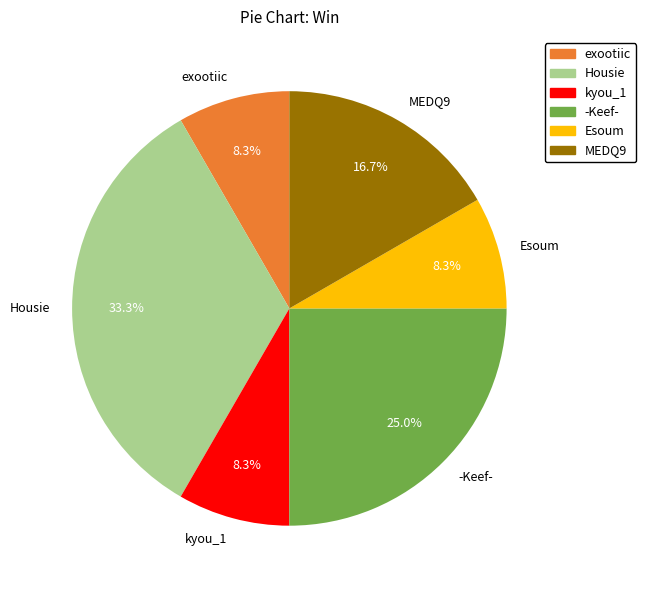

Which has a higher value, Housie or -Keef-?

Housie